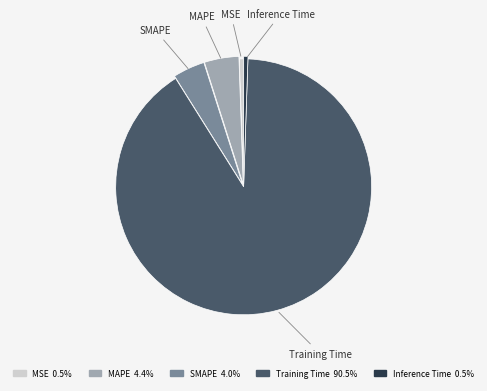

What is the majority slice?

Training Time